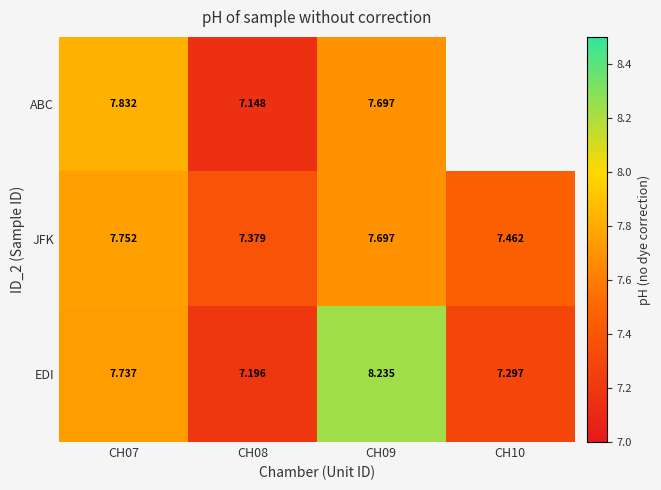

Is the value of JFK at CH08 greater than the value of ABC at CH07?

No